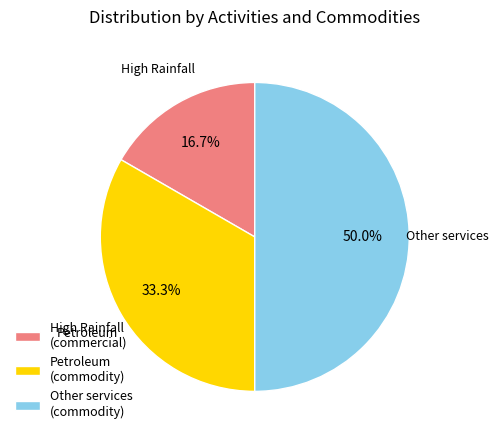

The Petroleum (commodity) slice represents 33% of the pie. True or false?

True